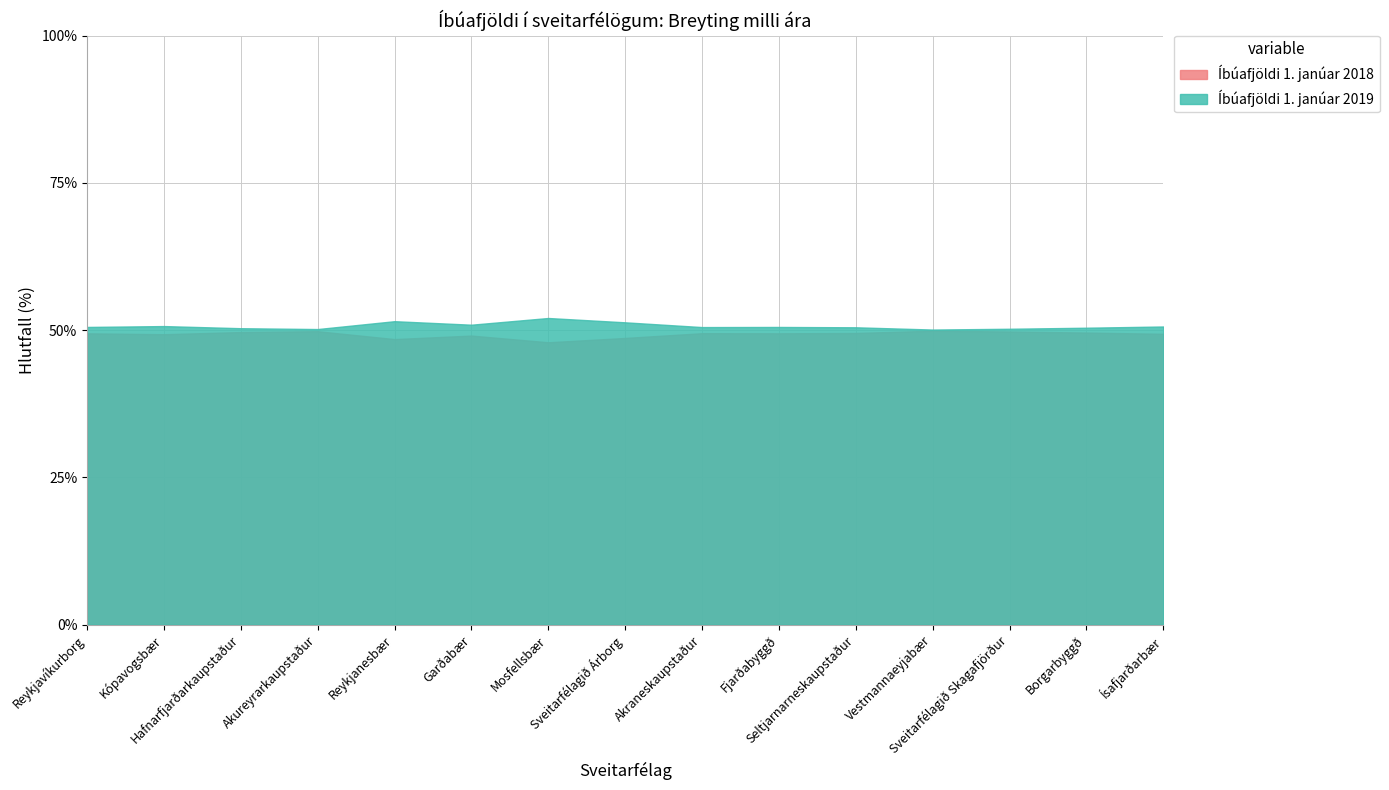

Which series has the largest range (max minus min)?

Íbúafjöldi 1. janúar 2019